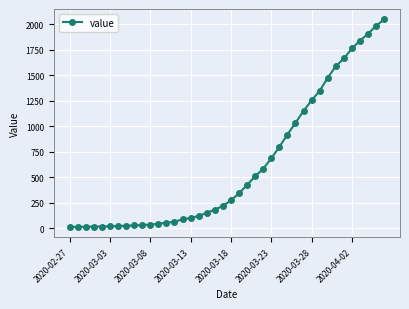

Does the chart have visible grid lines?

Yes